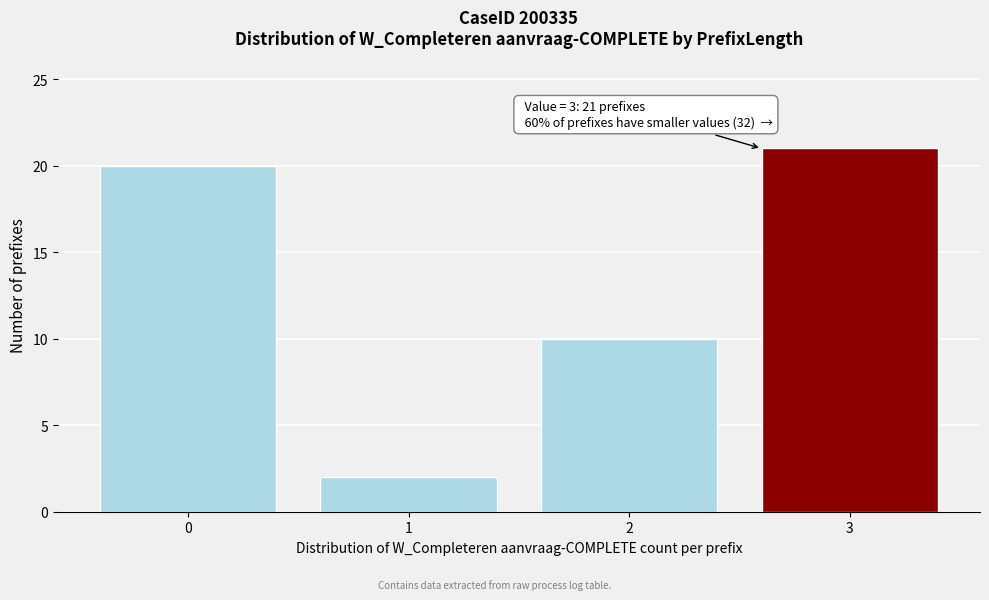

Reading left to right, what are all the values shown in this chart?

20	2	10	21